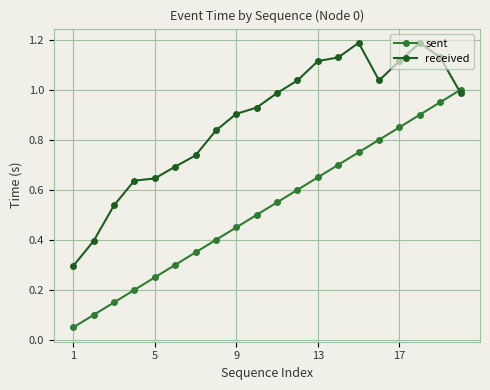

At how many categories does at least one series exceed 0?

20